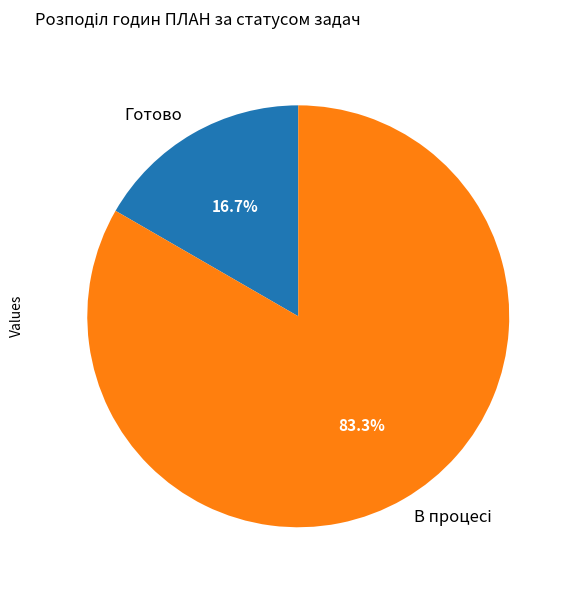

What is the smallest slice in the pie chart?

Готово